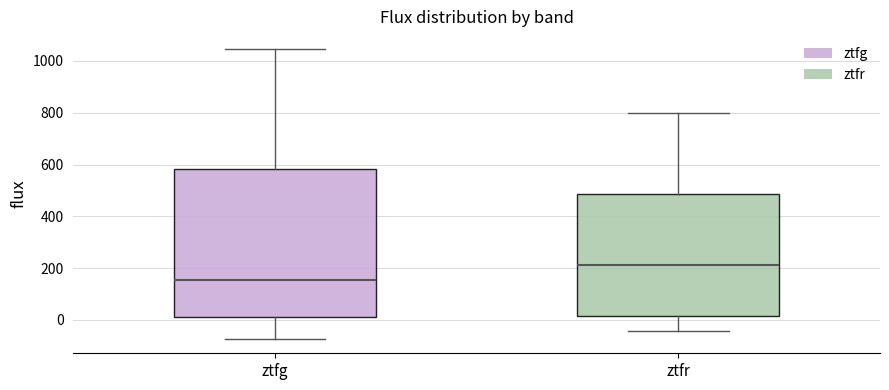

Comparing the boxes themselves (not the whiskers), which one is the tallest?

ztfg